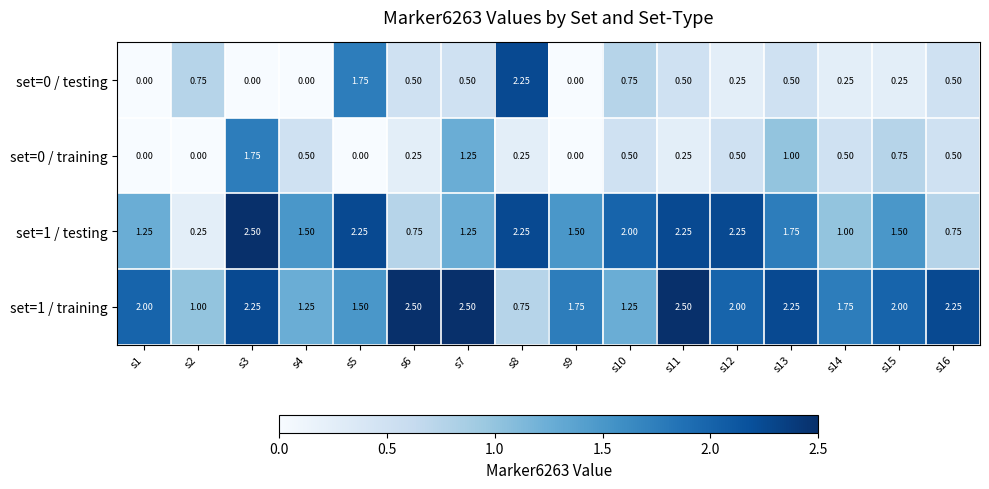

Which series has the largest total across all categories?

set=1 / training